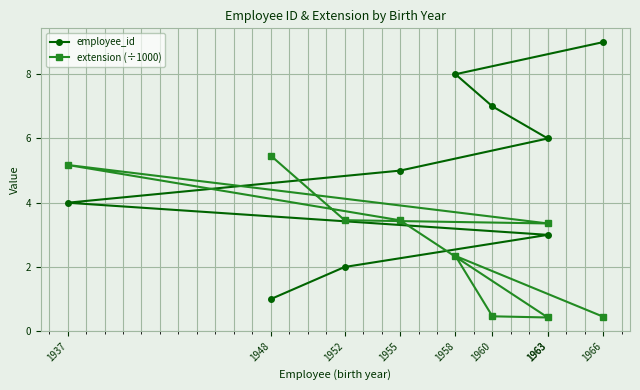

Rank the categories by employee_id value from lowest to highest.

1948, 1952, 1963, 1937, 1955, 1963, 1960, 1958, 1966